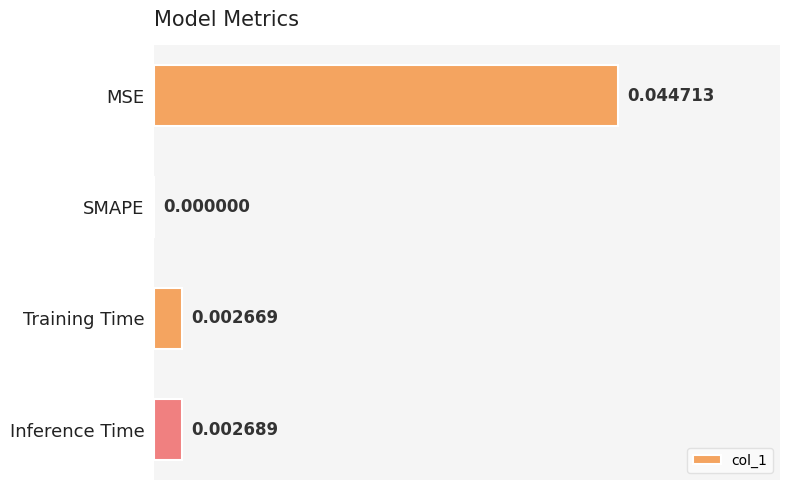

At which category does the chart reach its peak across all series?

MSE